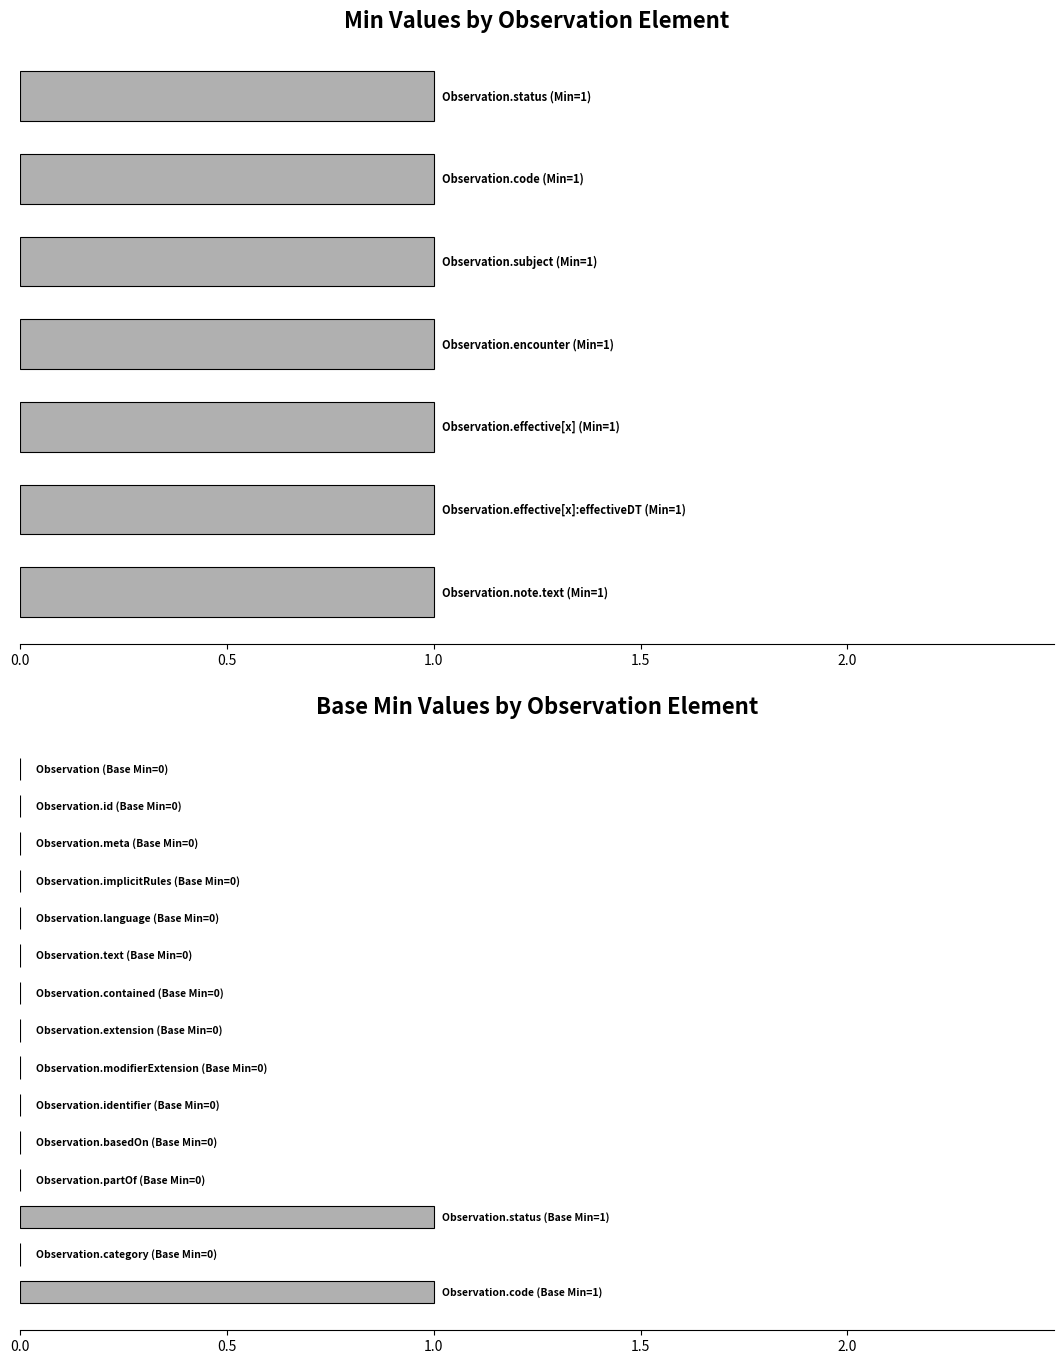

Where is Base Min nearest to the value 0?

Observation.id